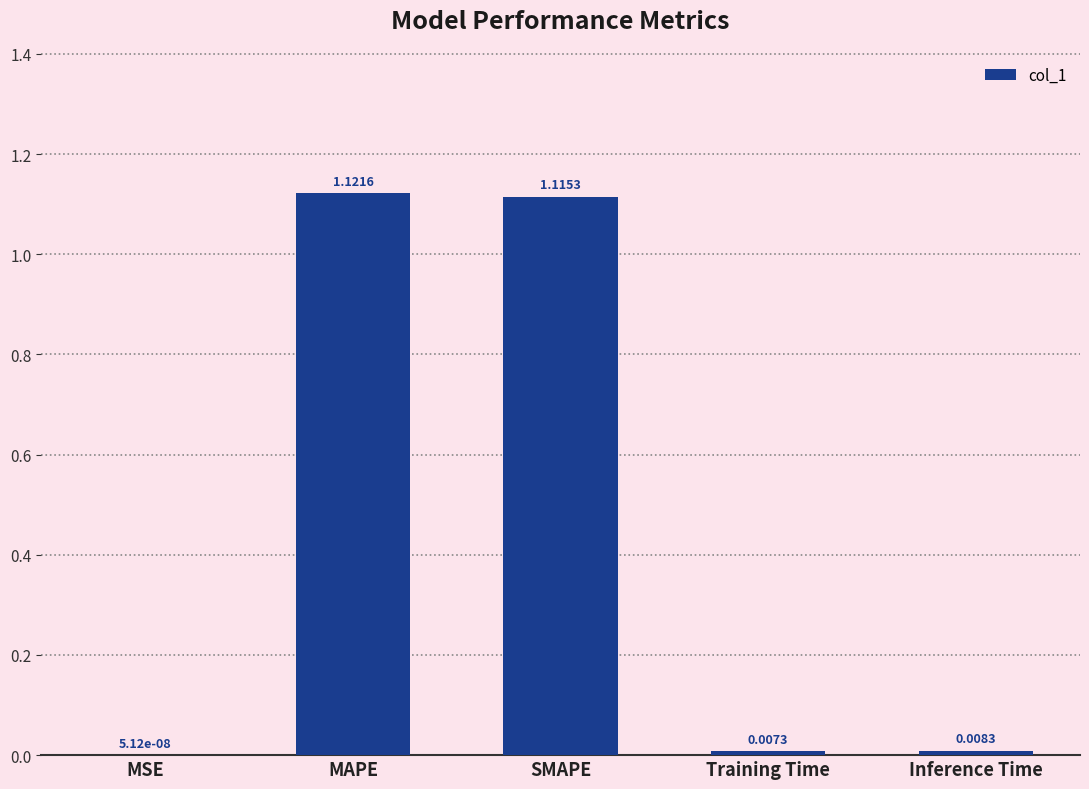

What is the sum of all values?

2.3